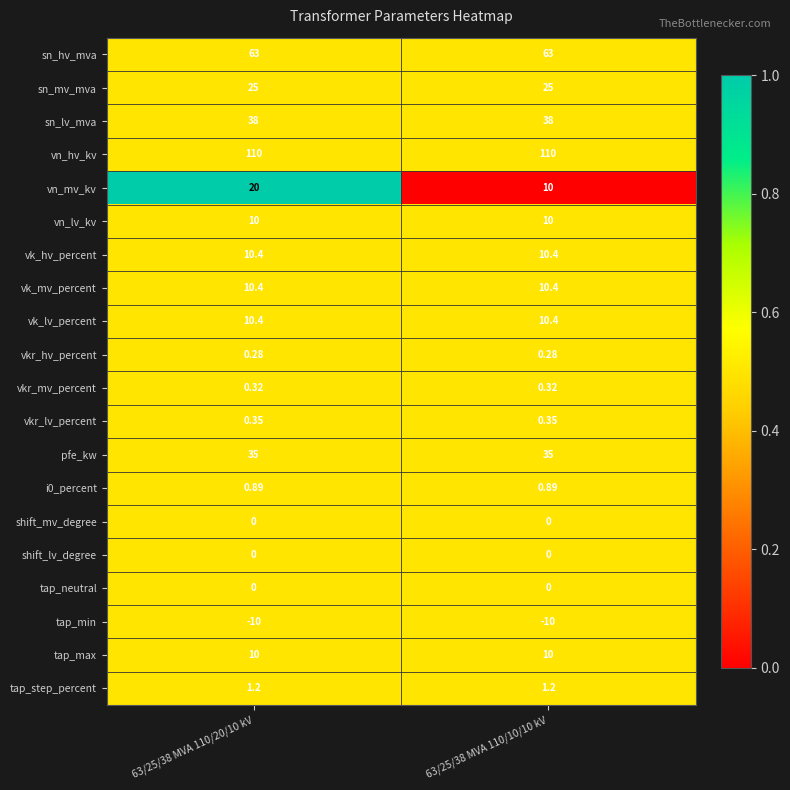

Which series has the widest spread of values?

vn_mv_kv